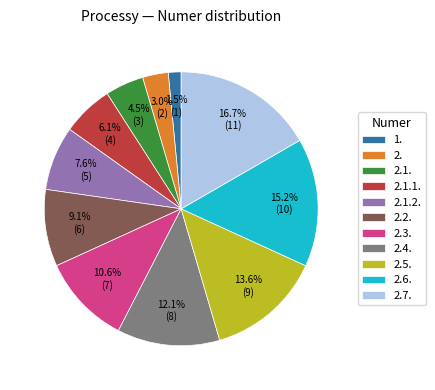

Is there a majority slice in this chart?

No